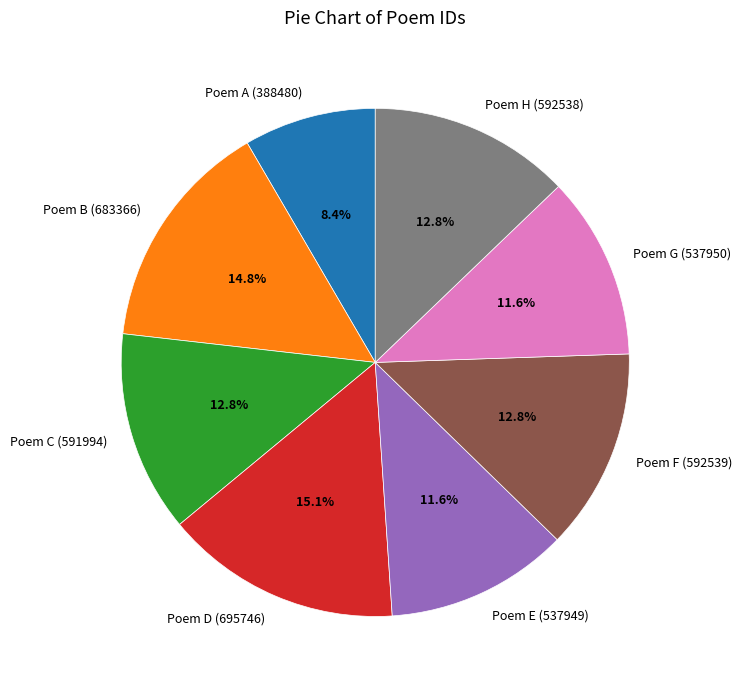

Is there any slice that represents more than half of the pie?

No